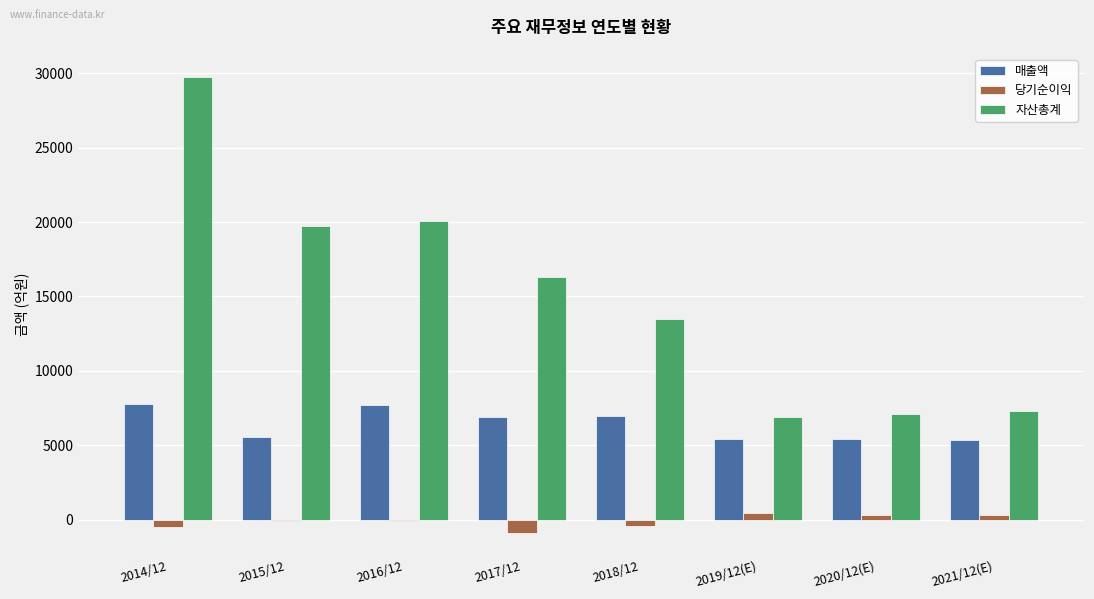

At which category is the sum across all series the highest?

2014/12